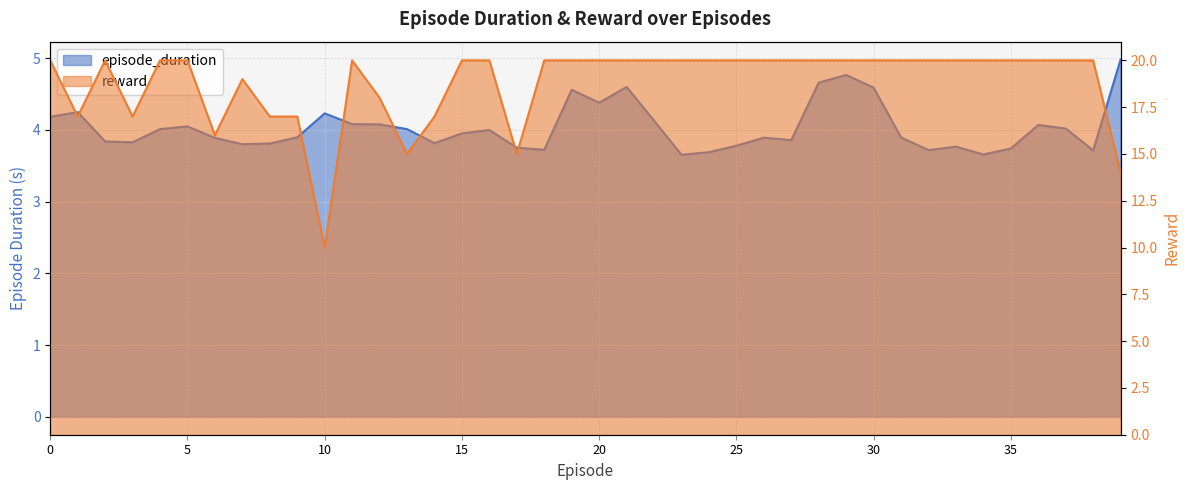

Where is reward nearest to the value 15?

13